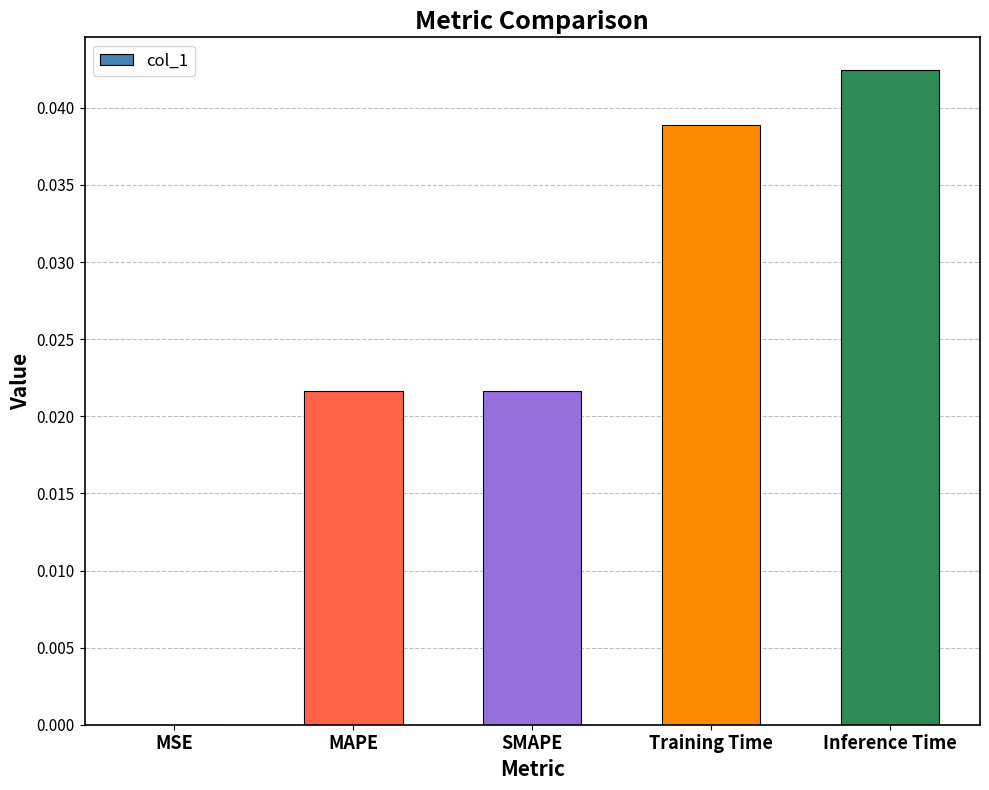

Which has a higher value, MSE or SMAPE?

SMAPE